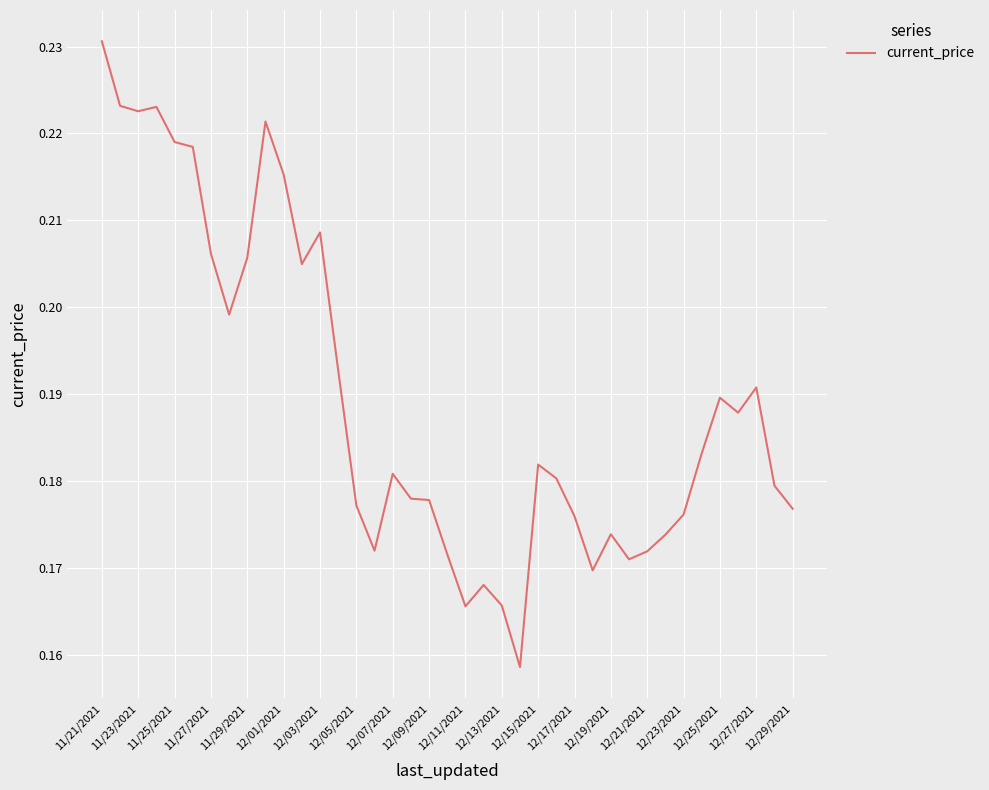

Does the chart display data point markers on the line(s)?

No